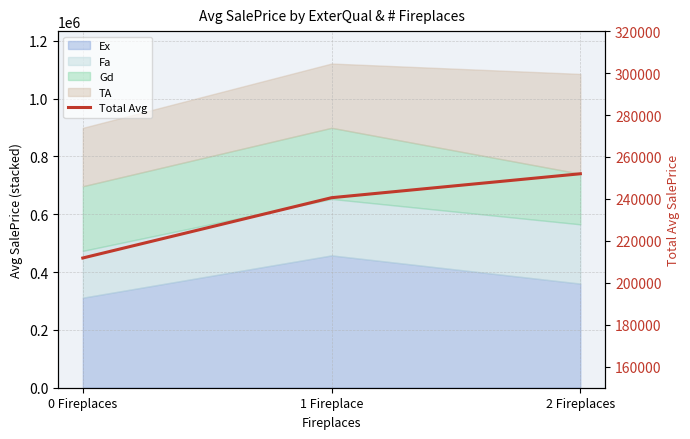

The chart shows a value of 386575.2 at 1 Fireplace. True or false?

False